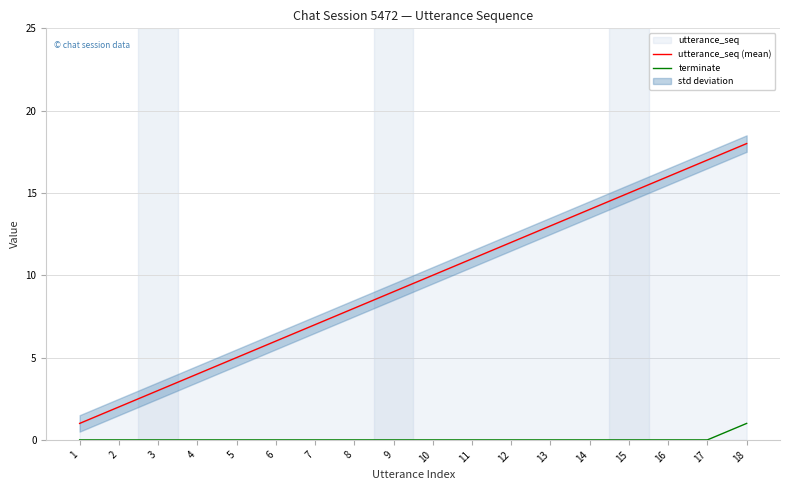

Reading left to right, transcribe all the data shown in this chart.

utterance_seq (mean): 1	2	3	4	5	6	7	8	9	10	11	12	13	14	15	16	17	18
terminate: 0	0	0	0	0	0	0	0	0	0	0	0	0	0	0	0	0	1